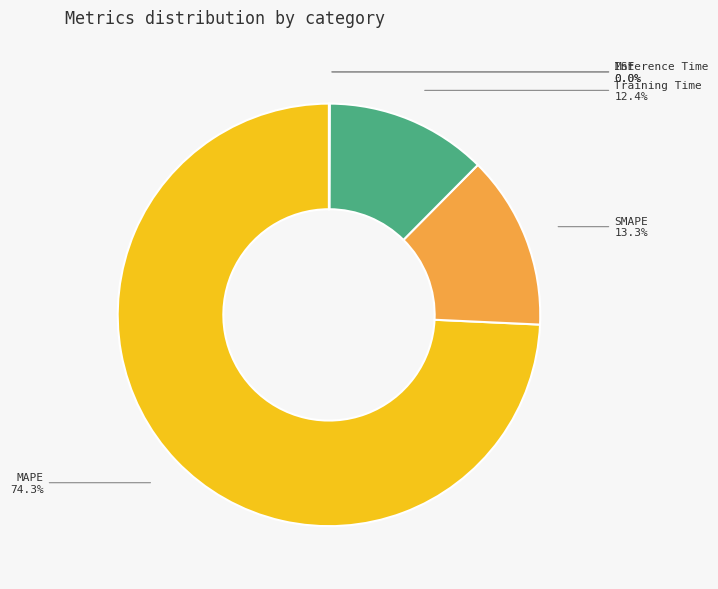

Between MAPE and SMAPE, which is larger?

MAPE